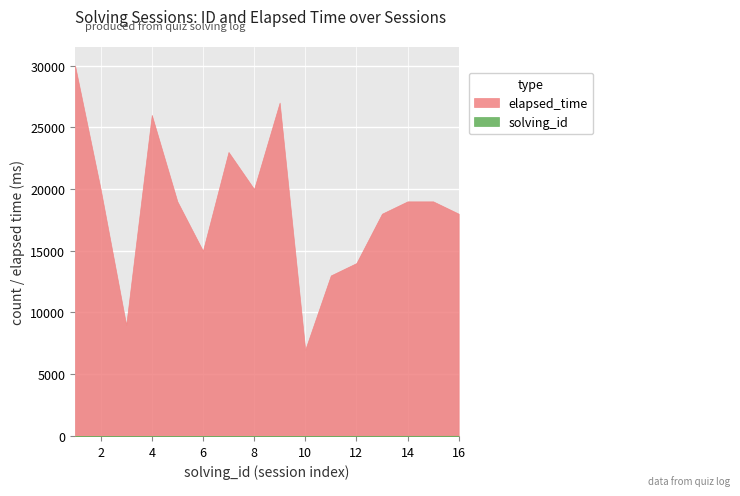

What is the spread (max minus min) of values at 9?

26991